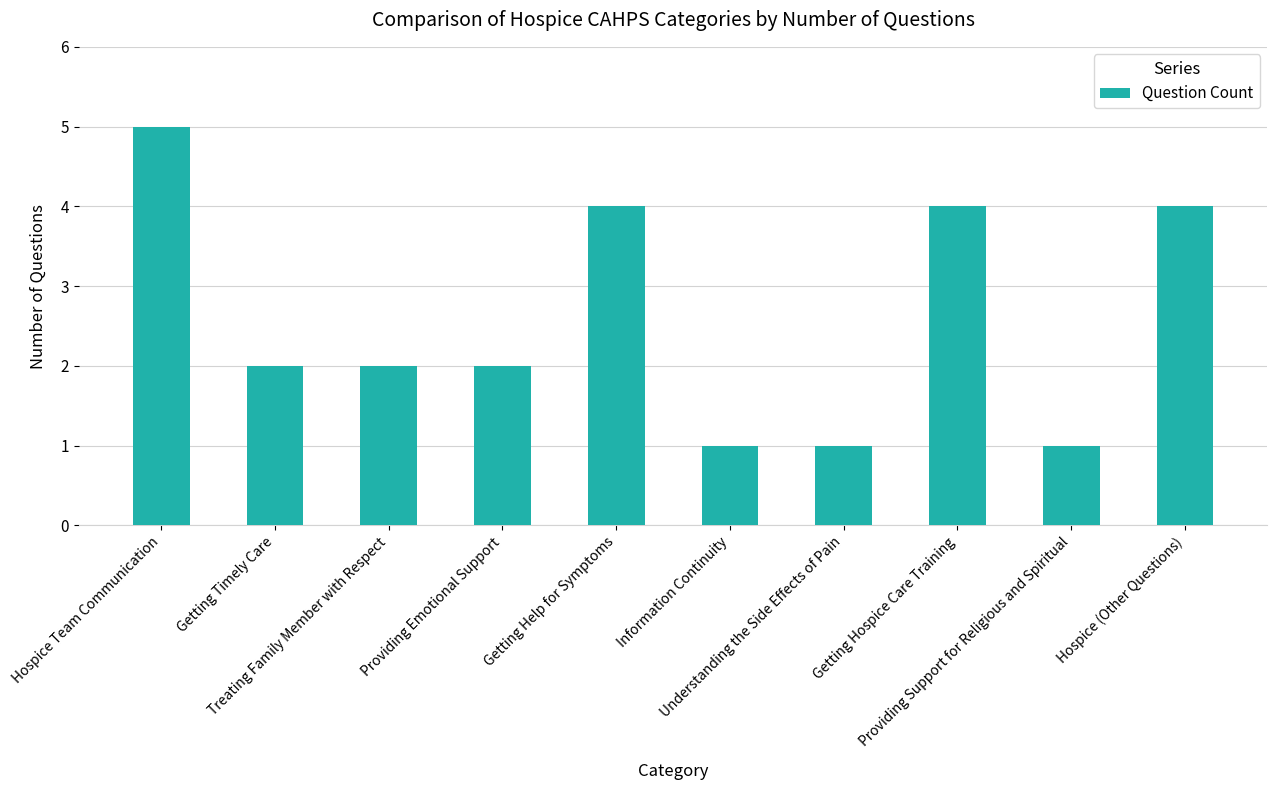

Reading right to left, transcribe all the data shown in this chart.

4	1	4	1	1	4	2	2	2	5